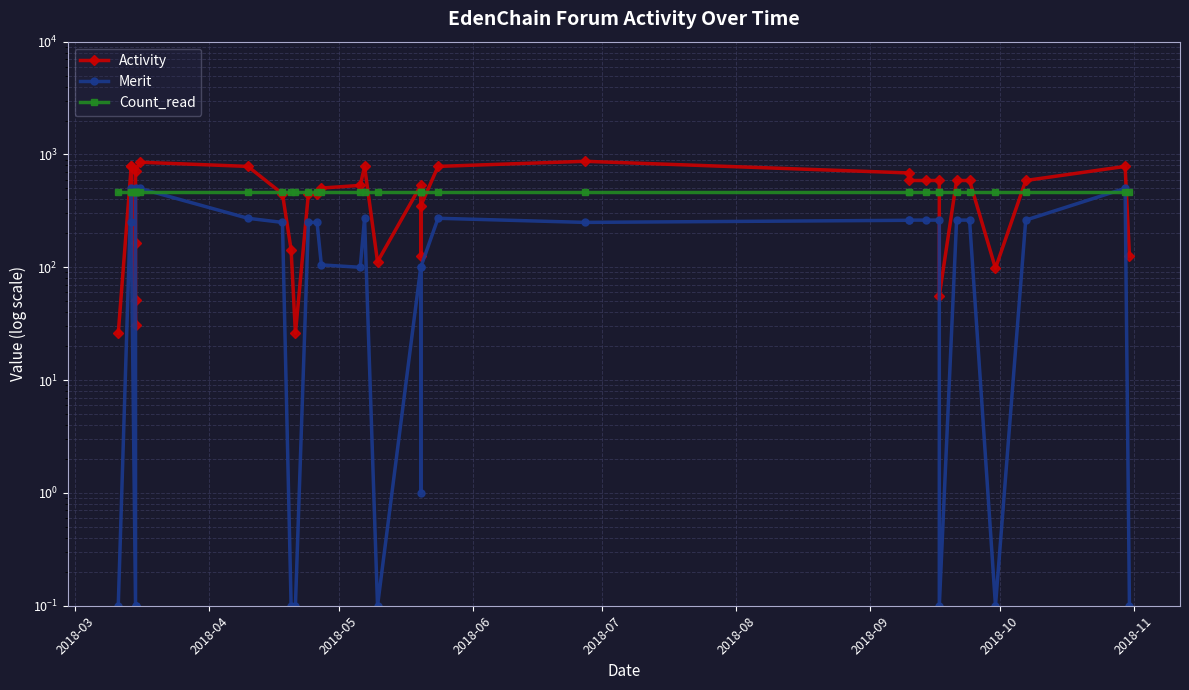

Is the value of Activity at 32 greater than the value of Count_read at 16?

Yes